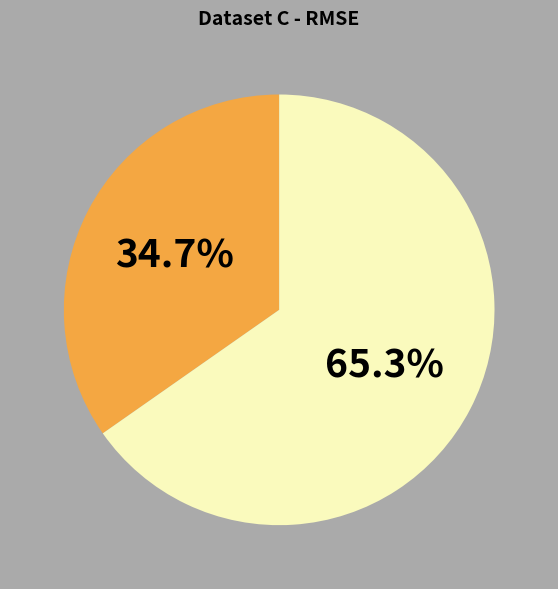

Count the number of slices in the pie.

2